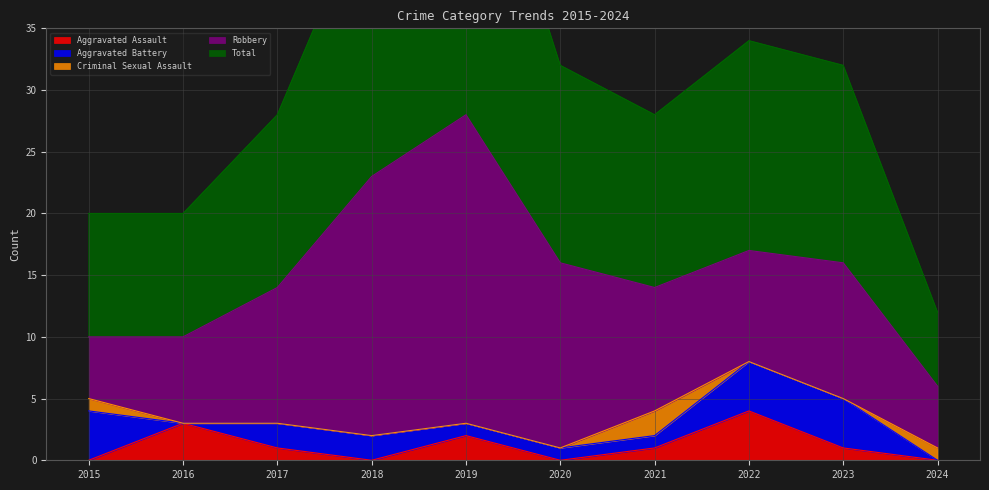

What are all the series names shown in the legend?

Aggravated Assault, Aggravated Battery, Criminal Sexual Assault, Robbery, Total